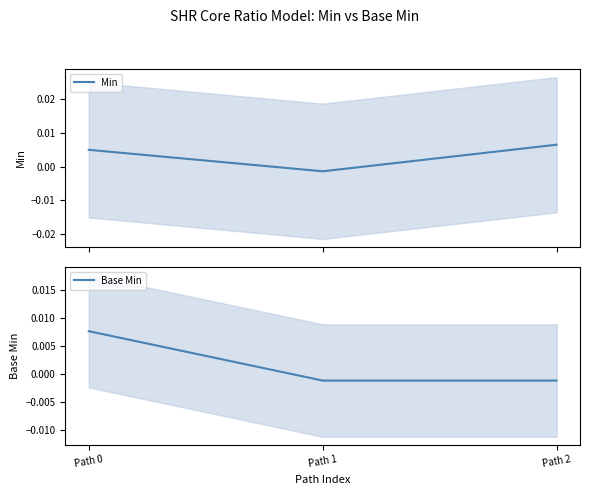

At which label does Min first exceed 0?

Path 0